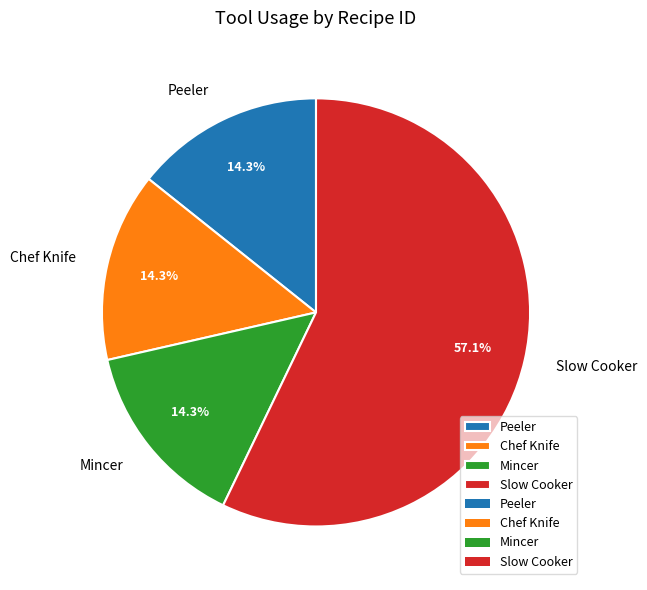

Which slice is the largest?

Slow Cooker